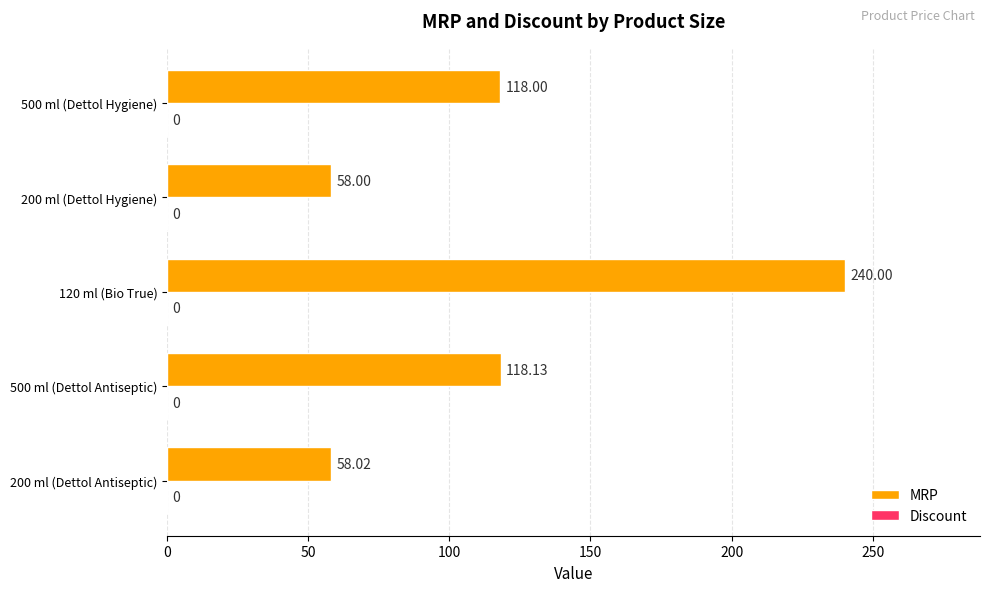

Between 500 ml (Dettol Hygiene) and 200 ml (Dettol Antiseptic), which is larger?

500 ml (Dettol Hygiene)